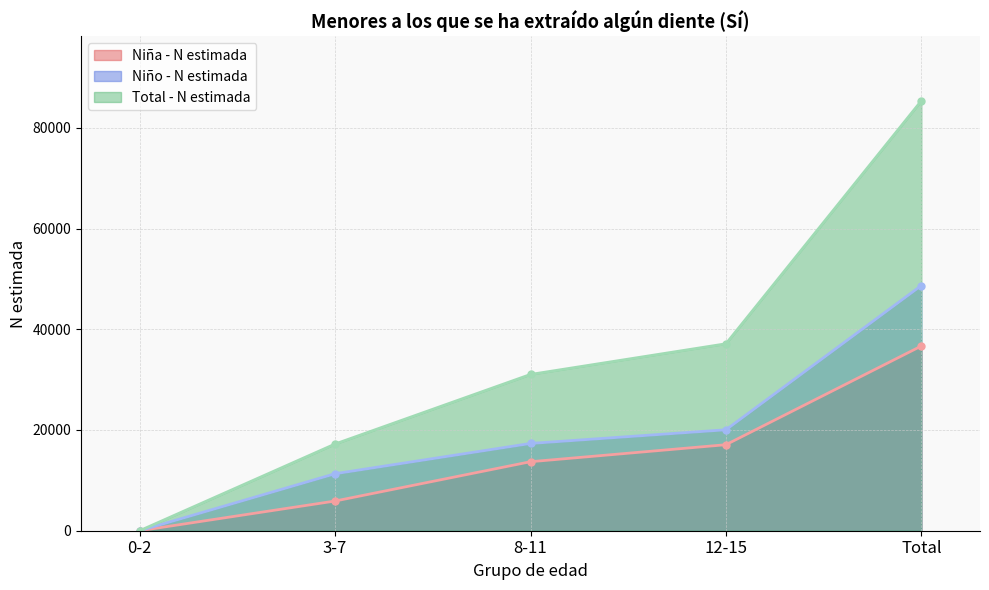

Does the chart have visible grid lines?

Yes